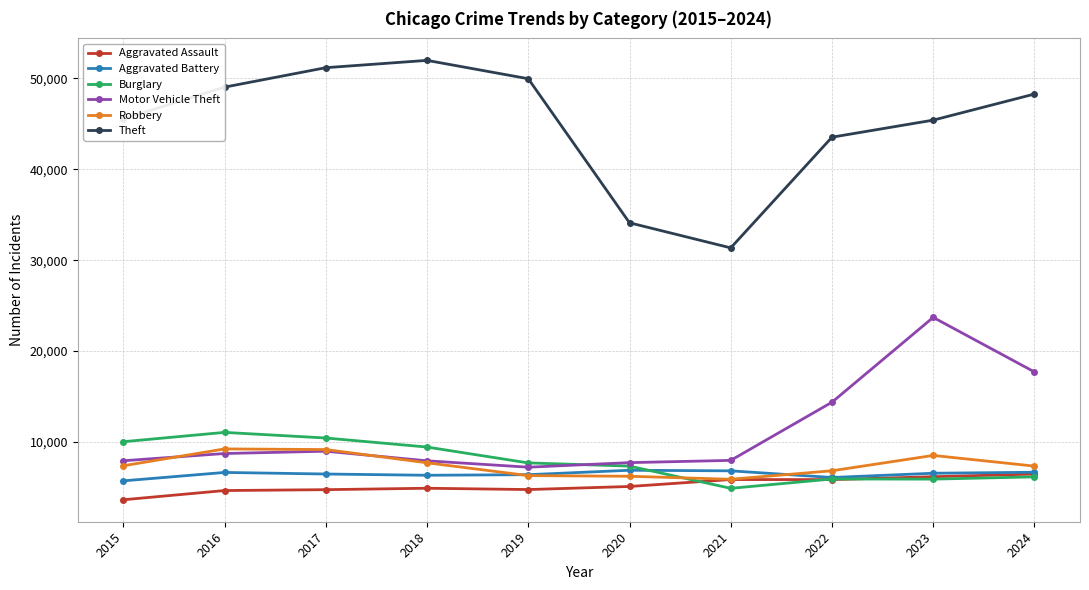

What is the average value of the Theft series?

45047